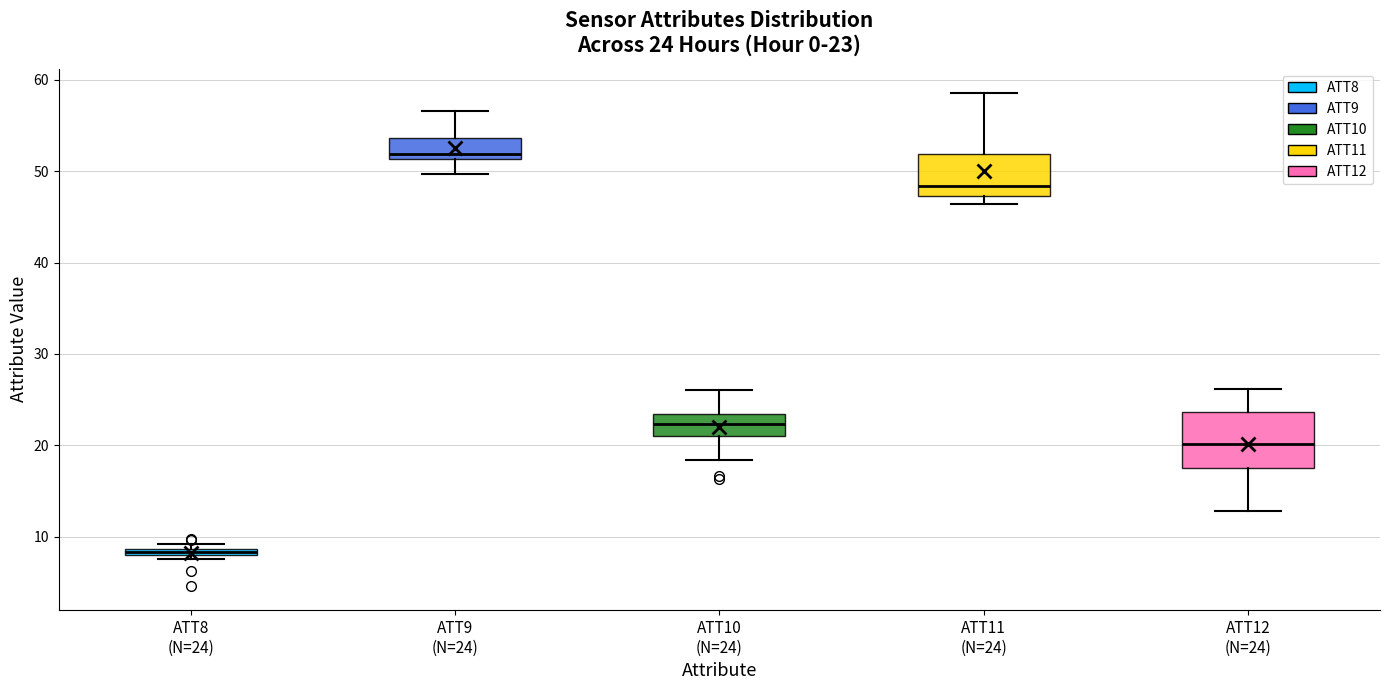

Which box's median line is the lowest?

ATT8 (N=24)